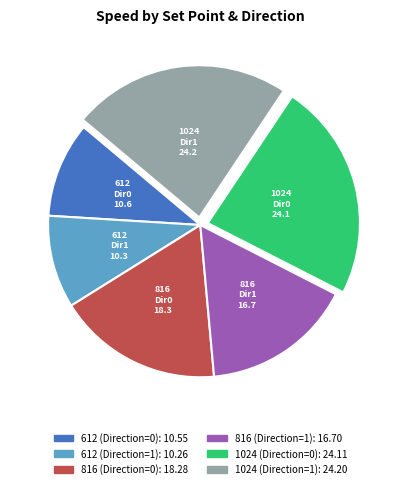

Does any single category account for the majority?

No